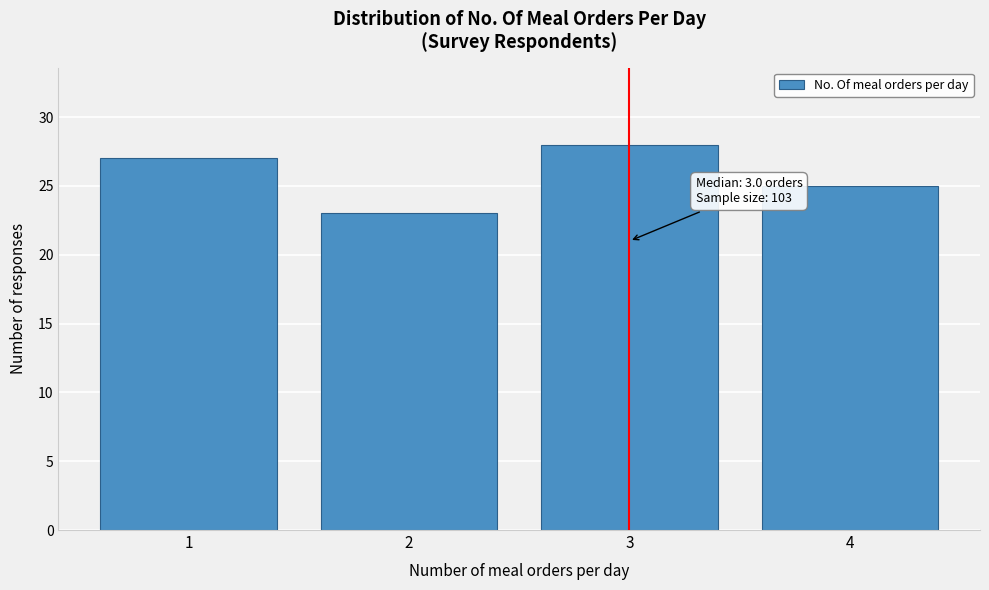

Reading left to right, extract all data points from this chart.

1=27	2=23	3=28	4=25